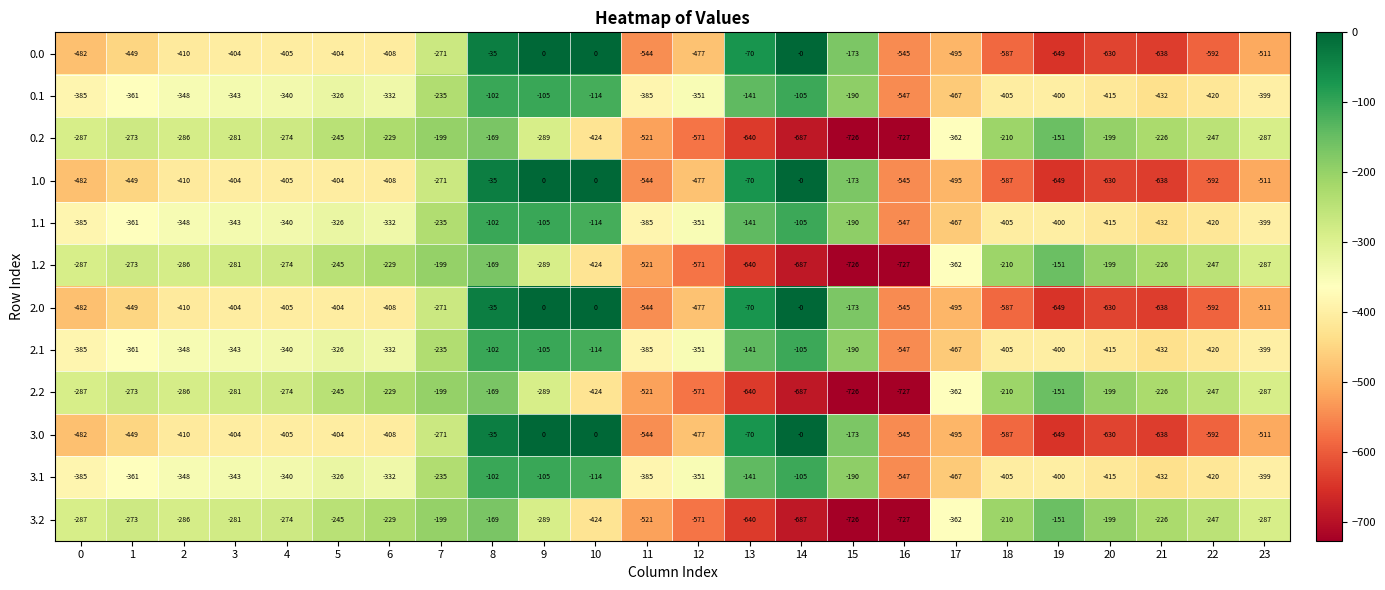

At which category is the sum across all series the highest?

8